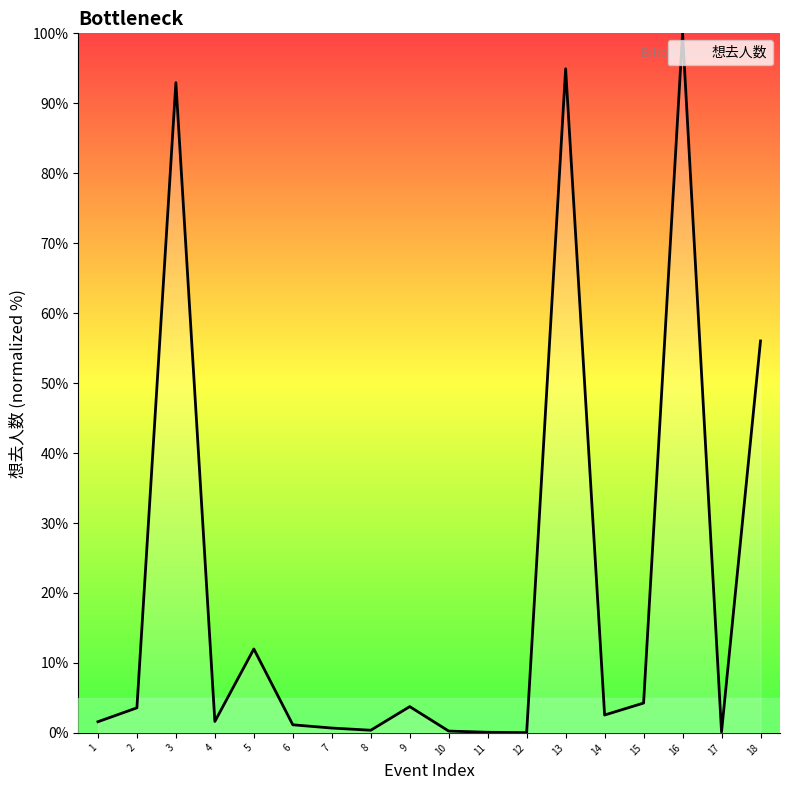

Where does the data first go above 2?

2